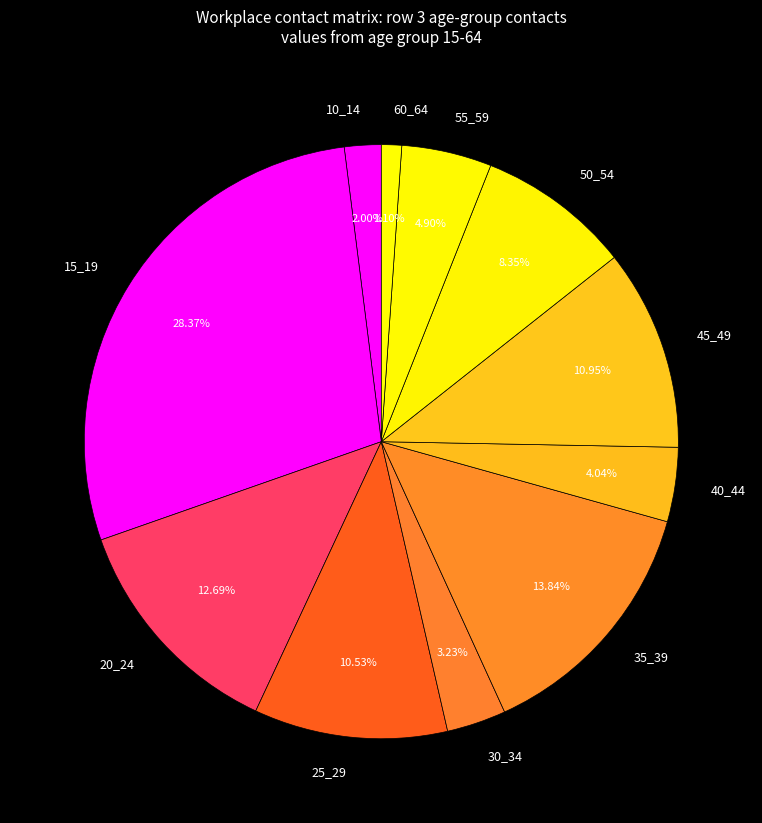

Combined, do 55_59 and 40_44 account for over 50%?

No